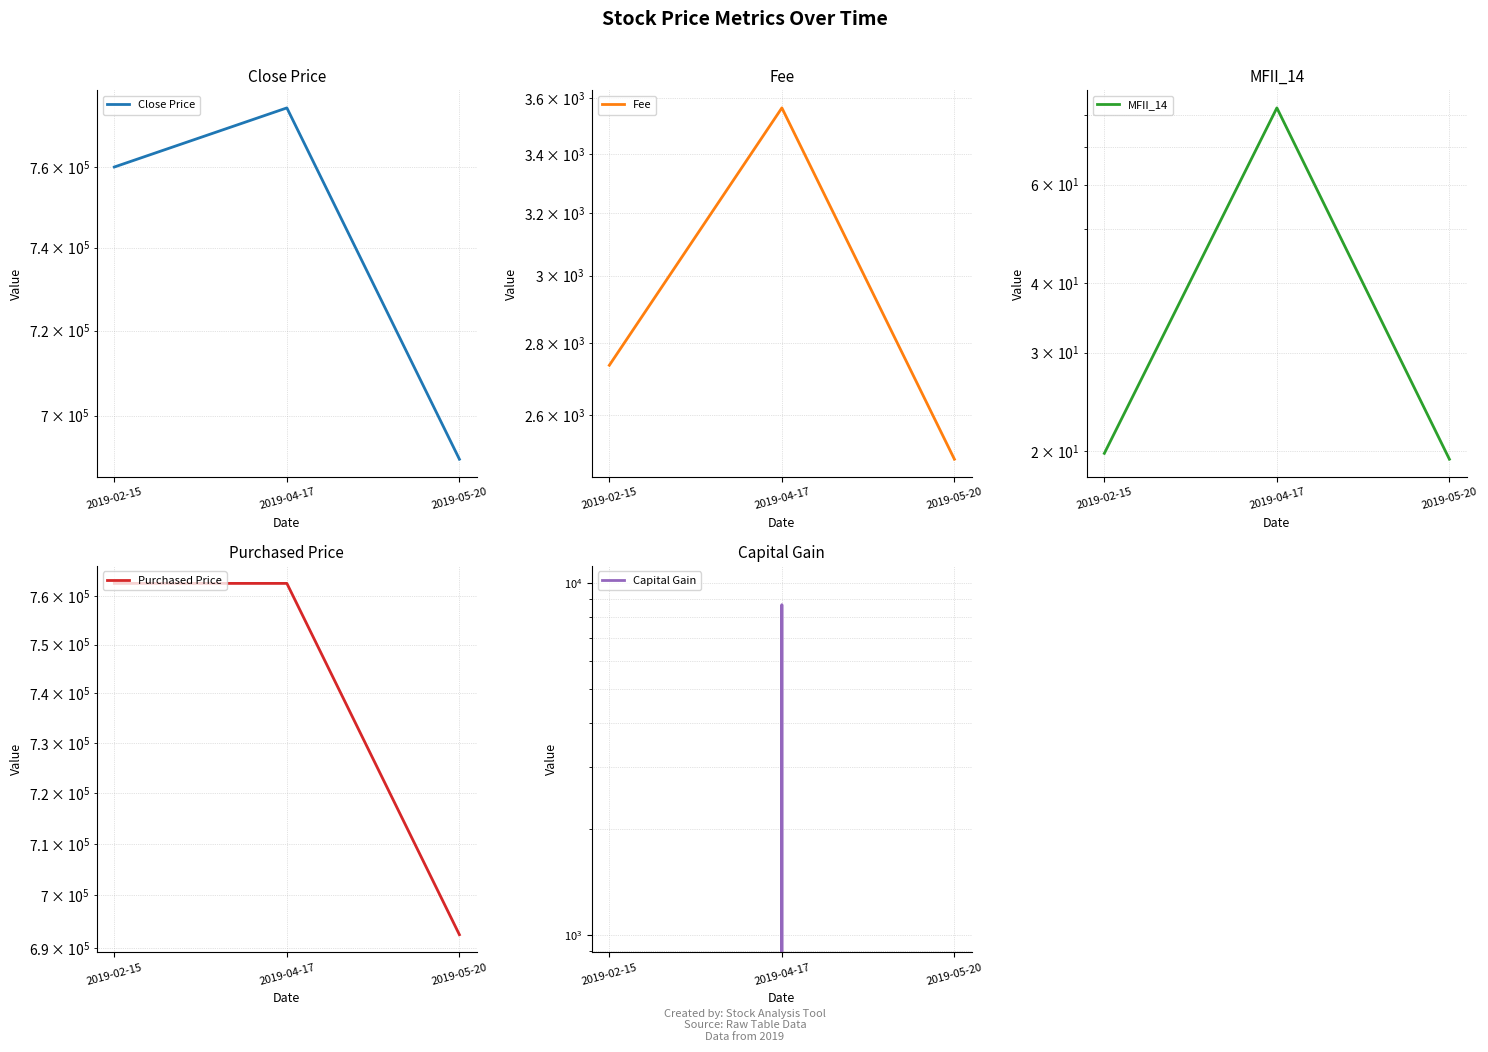

What is the difference between the maximum and minimum values in the Purchased Price series?

70252.0